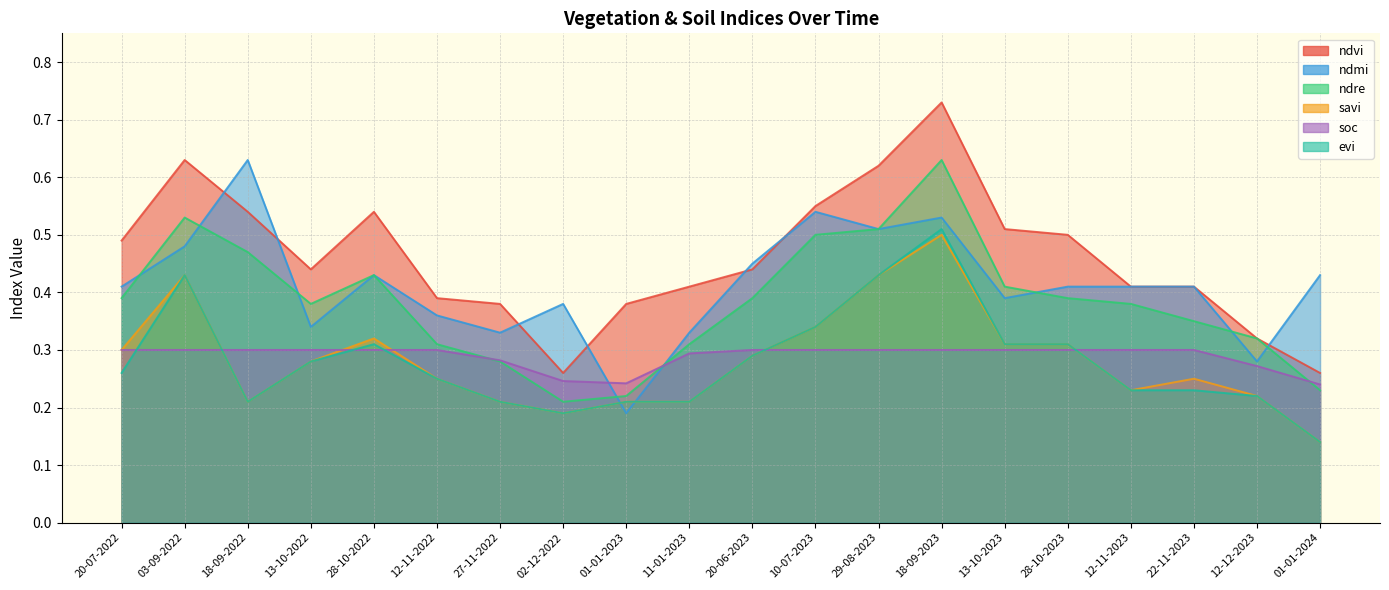

Reading left to right, extract all data points from this chart.

ndvi: 20-07-2022=0.5	03-09-2022=0.6	18-09-2022=0.5	13-10-2022=0.4	28-10-2022=0.5	12-11-2022=0.4	27-11-2022=0.4	02-12-2022=0.3	01-01-2023=0.4	11-01-2023=0.4	20-06-2023=0.4	10-07-2023=0.6	29-08-2023=0.6	18-09-2023=0.7	13-10-2023=0.5	28-10-2023=0.5	12-11-2023=0.4	22-11-2023=0.4	12-12-2023=0.3	01-01-2024=0.3
ndmi: 20-07-2022=0.4	03-09-2022=0.5	18-09-2022=0.6	13-10-2022=0.3	28-10-2022=0.4	12-11-2022=0.4	27-11-2022=0.3	02-12-2022=0.4	01-01-2023=0.2	11-01-2023=0.3	20-06-2023=0.5	10-07-2023=0.5	29-08-2023=0.5	18-09-2023=0.5	13-10-2023=0.4	28-10-2023=0.4	12-11-2023=0.4	22-11-2023=0.4	12-12-2023=0.3	01-01-2024=0.4
ndre: 20-07-2022=0.4	03-09-2022=0.5	18-09-2022=0.5	13-10-2022=0.4	28-10-2022=0.4	12-11-2022=0.3	27-11-2022=0.3	02-12-2022=0.2	01-01-2023=0.2	11-01-2023=0.3	20-06-2023=0.4	10-07-2023=0.5	29-08-2023=0.5	18-09-2023=0.6	13-10-2023=0.4	28-10-2023=0.4	12-11-2023=0.4	22-11-2023=0.3	12-12-2023=0.3	01-01-2024=0.2
savi: 20-07-2022=0.3	03-09-2022=0.4	18-09-2022=0.2	13-10-2022=0.3	28-10-2022=0.3	12-11-2022=0.2	27-11-2022=0.2	02-12-2022=0.2	01-01-2023=0.2	11-01-2023=0.2	20-06-2023=0.3	10-07-2023=0.3	29-08-2023=0.4	18-09-2023=0.5	13-10-2023=0.3	28-10-2023=0.3	12-11-2023=0.2	22-11-2023=0.2	12-12-2023=0.2	01-01-2024=0.1
soc: 20-07-2022=0.3	03-09-2022=0.3	18-09-2022=0.3	13-10-2022=0.3	28-10-2022=0.3	12-11-2022=0.3	27-11-2022=0.3	02-12-2022=0.2	01-01-2023=0.2	11-01-2023=0.3	20-06-2023=0.3	10-07-2023=0.3	29-08-2023=0.3	18-09-2023=0.3	13-10-2023=0.3	28-10-2023=0.3	12-11-2023=0.3	22-11-2023=0.3	12-12-2023=0.3	01-01-2024=0.2
evi: 20-07-2022=0.3	03-09-2022=0.4	18-09-2022=0.2	13-10-2022=0.3	28-10-2022=0.3	12-11-2022=0.2	27-11-2022=0.2	02-12-2022=0.2	01-01-2023=0.2	11-01-2023=0.2	20-06-2023=0.3	10-07-2023=0.3	29-08-2023=0.4	18-09-2023=0.5	13-10-2023=0.3	28-10-2023=0.3	12-11-2023=0.2	22-11-2023=0.2	12-12-2023=0.2	01-01-2024=0.1